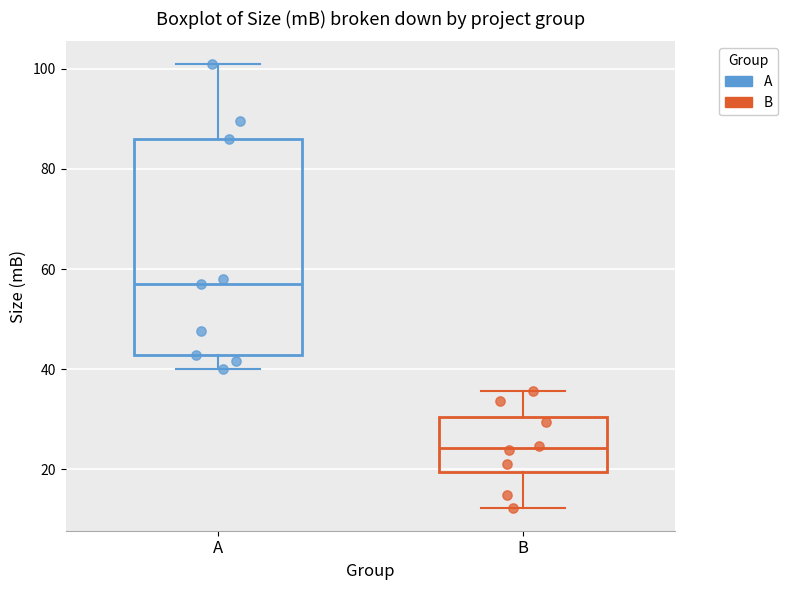

Which box's median line is the highest?

A